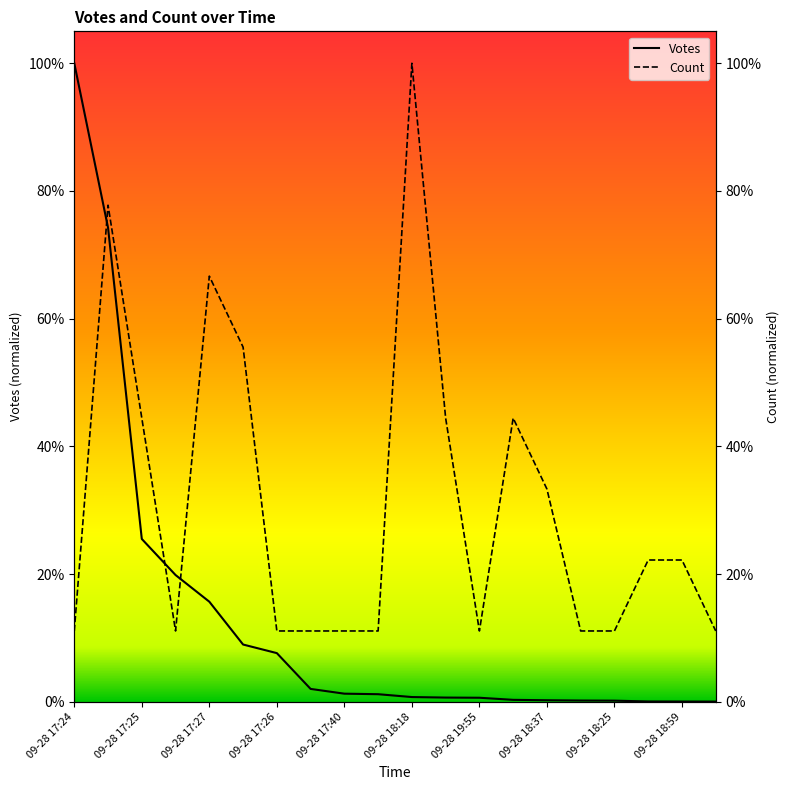

How many categories are shown in the chart?

20